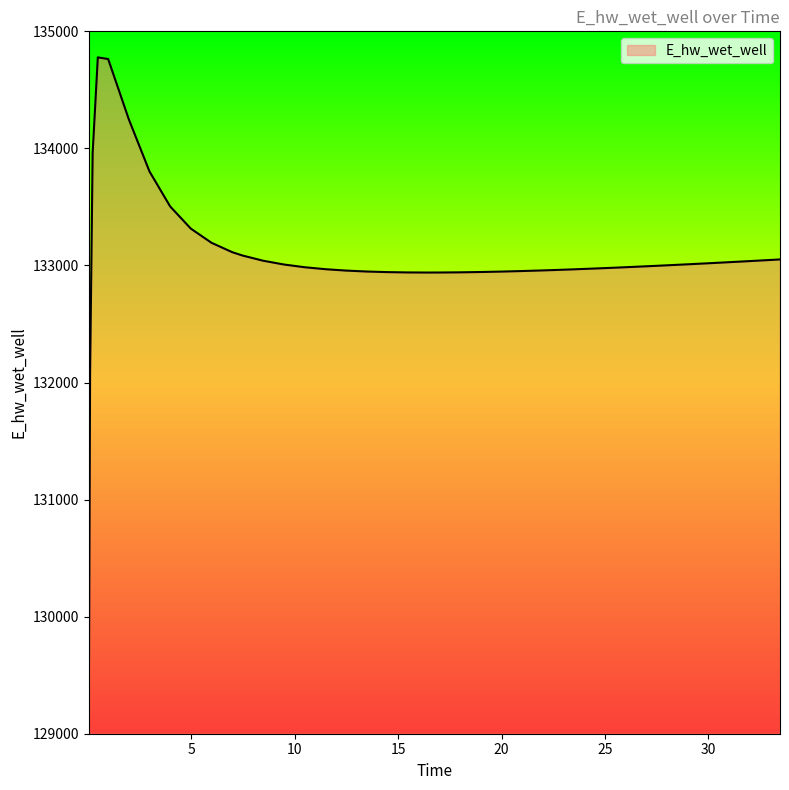

What is the difference between the maximum and minimum values?

5651.7